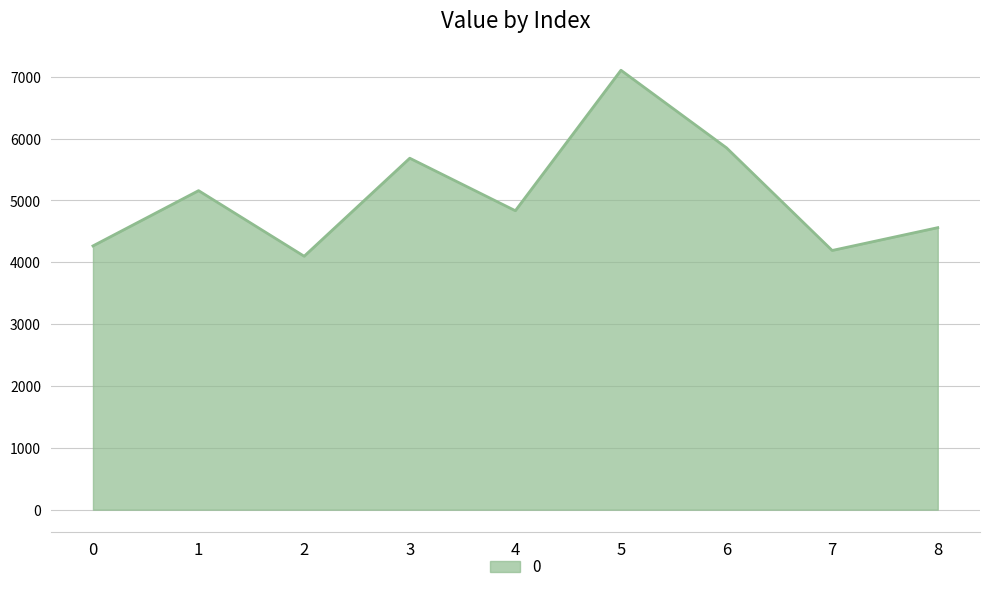

The value at 8 is 8147.9. True or false?

False